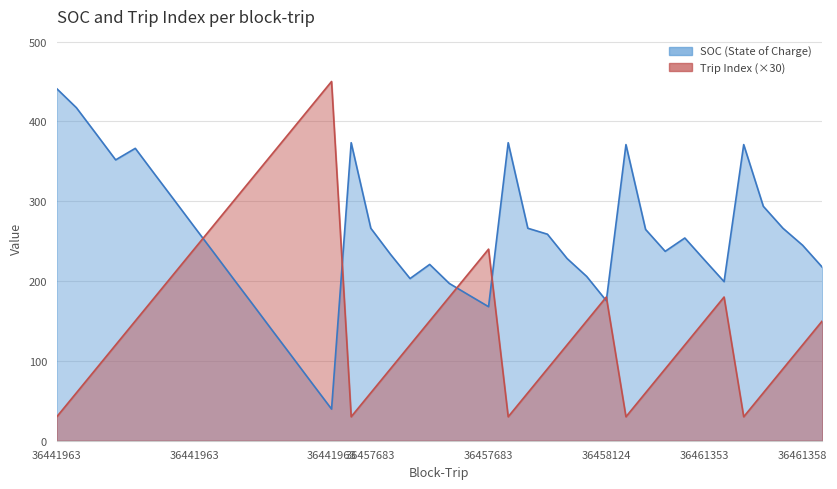

After their last crossing, which series has the higher values: Trip Index or SOC (State of Charge)?

SOC (State of Charge)